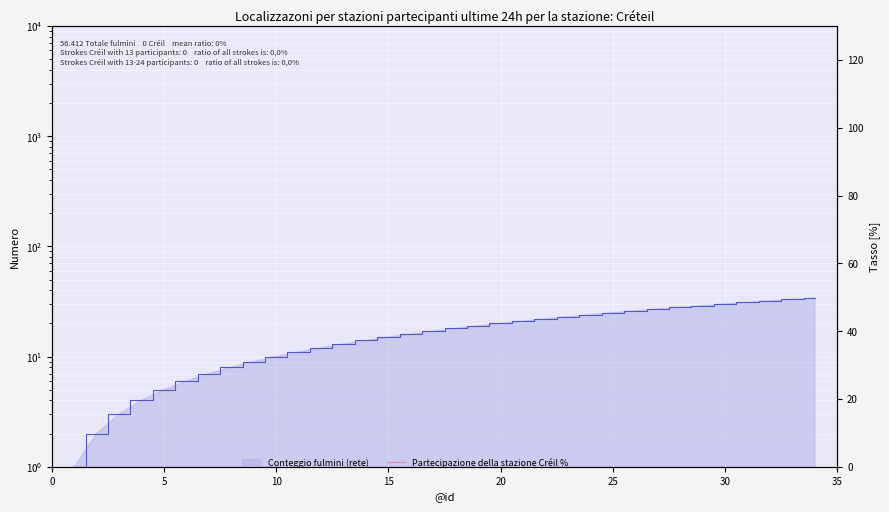

The chart shows a value of 22 at 22. True or false?

True